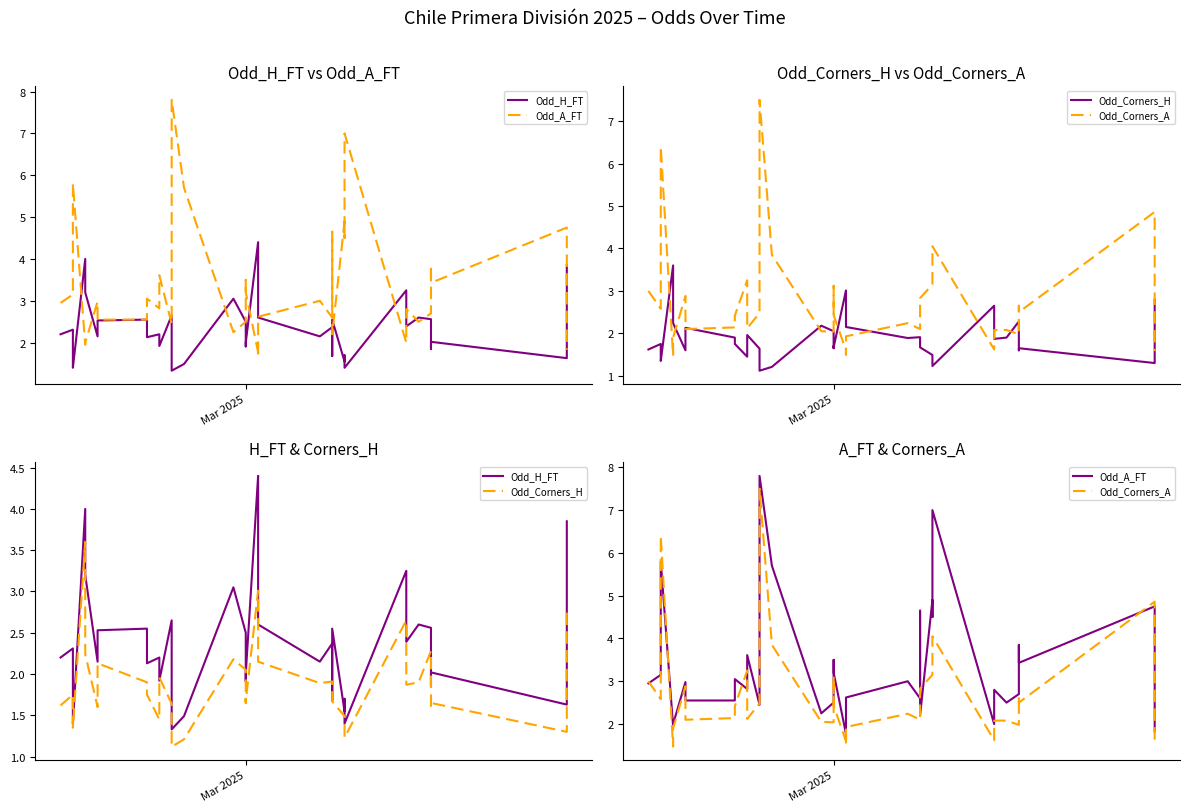

How many interior local valleys does the Odd_H_FT series have?

13